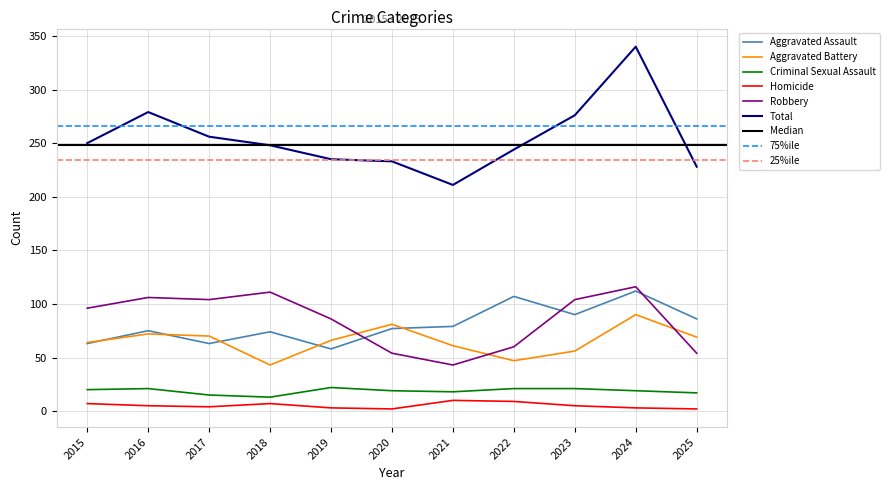

What is the sum of all Criminal Sexual Assault values?

206